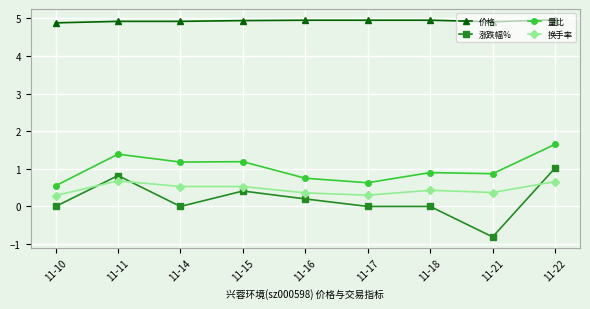

Where is the first local maximum for 量比?

11-11